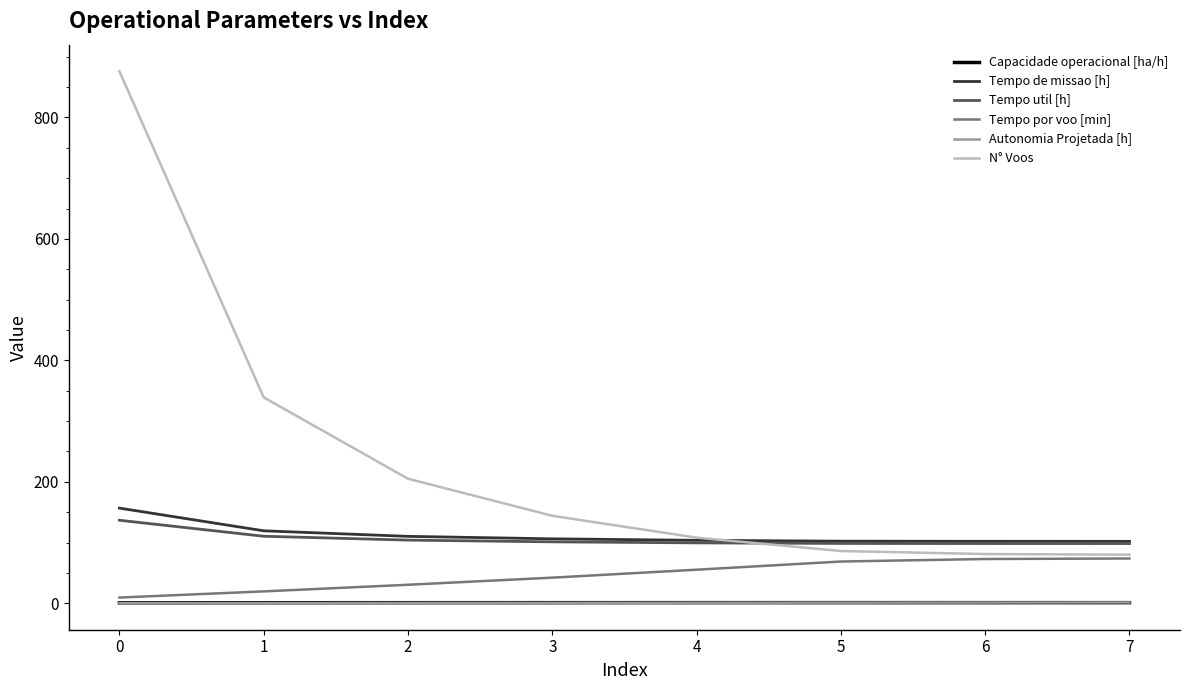

How many values in the Tempo por voo [min] series are below 55?

4